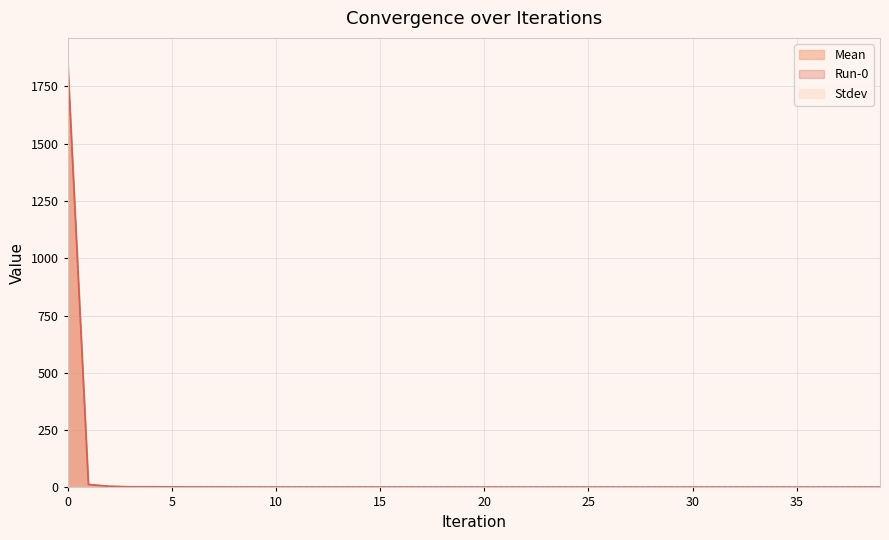

Is the value of Mean at 11 greater than the value of Run-0 at 22?

Yes